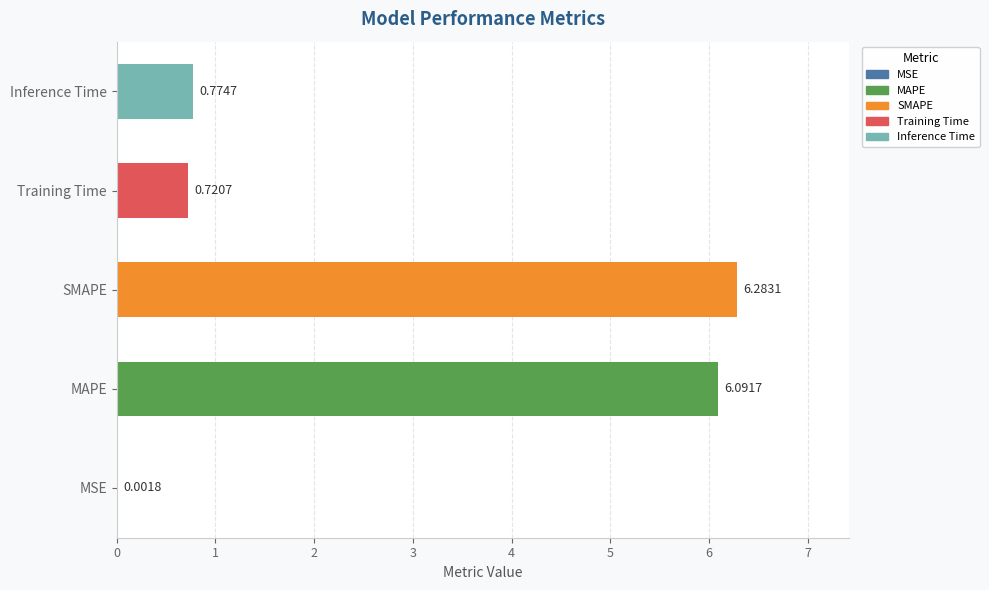

Are the bars grouped side by side (vs. stacked)?

No